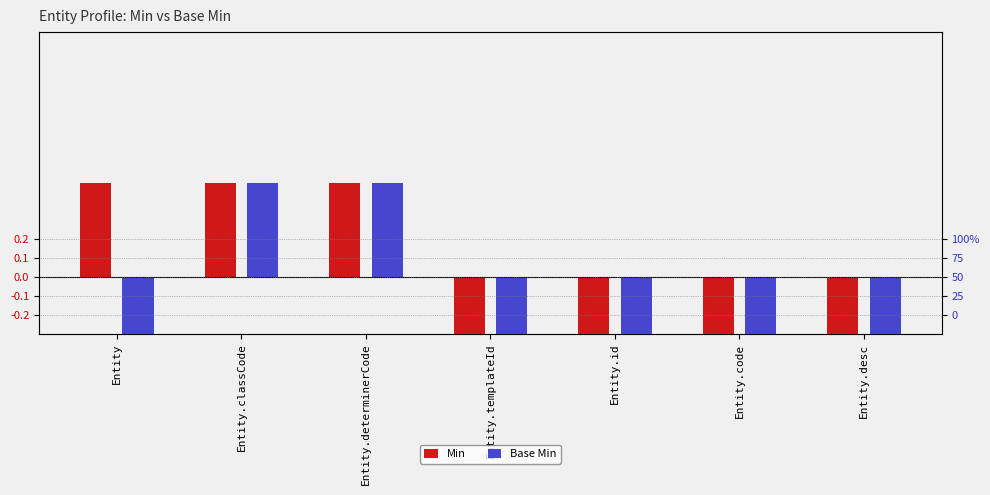

Which series has the largest total across all categories?

Min